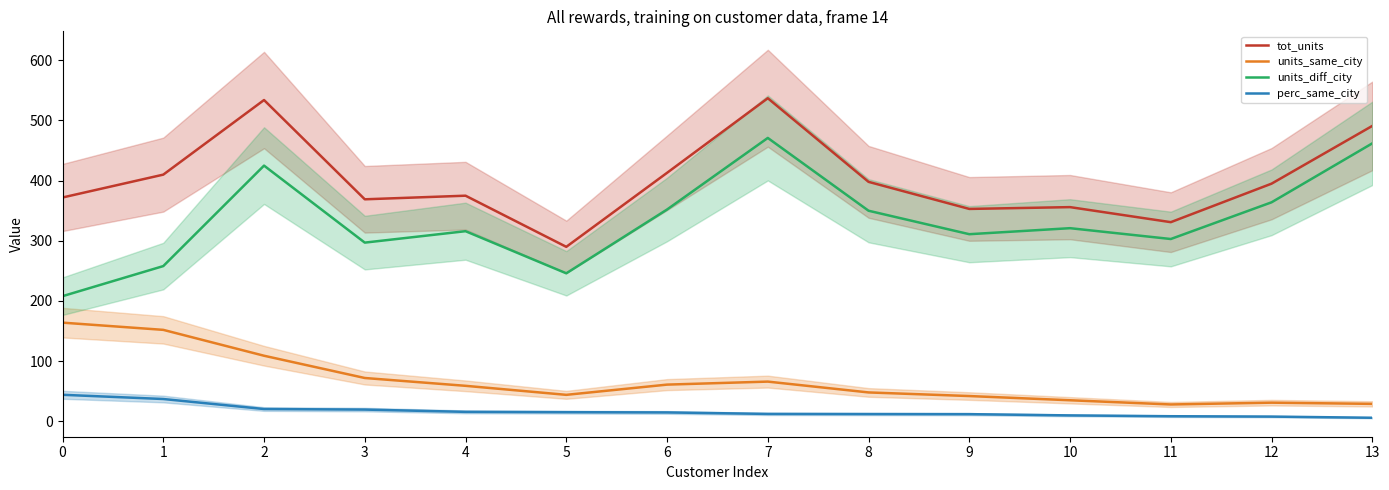

What is the maximum value shown in the chart?

537.0